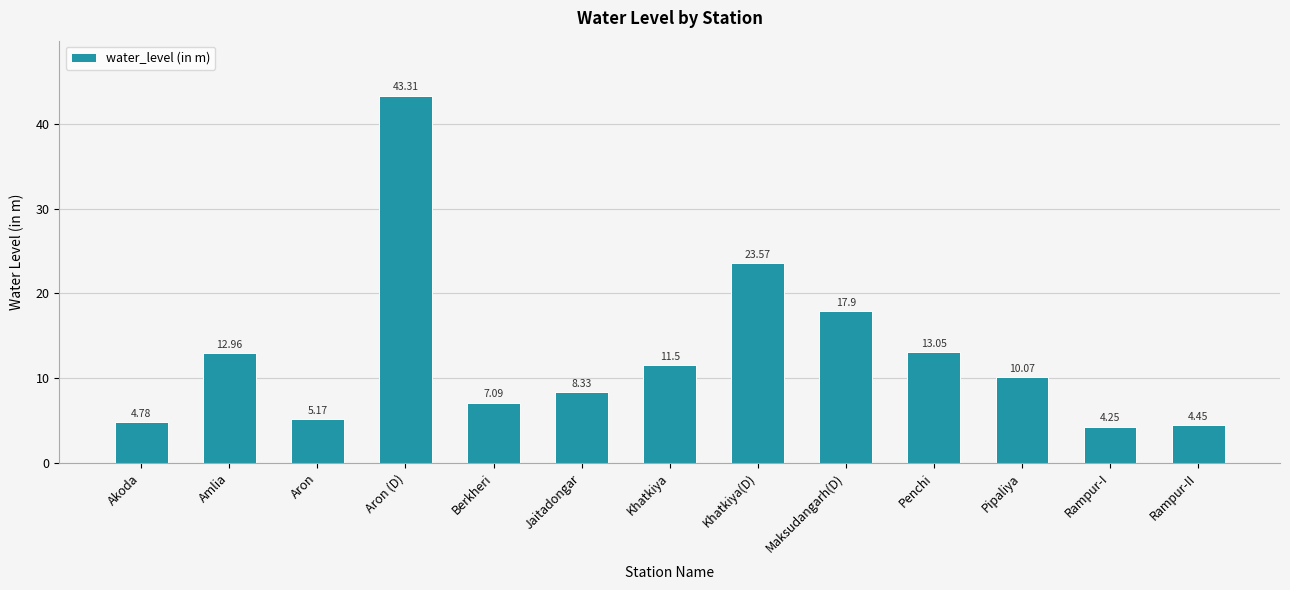

Read the value at Maksudangarh(D).

17.9